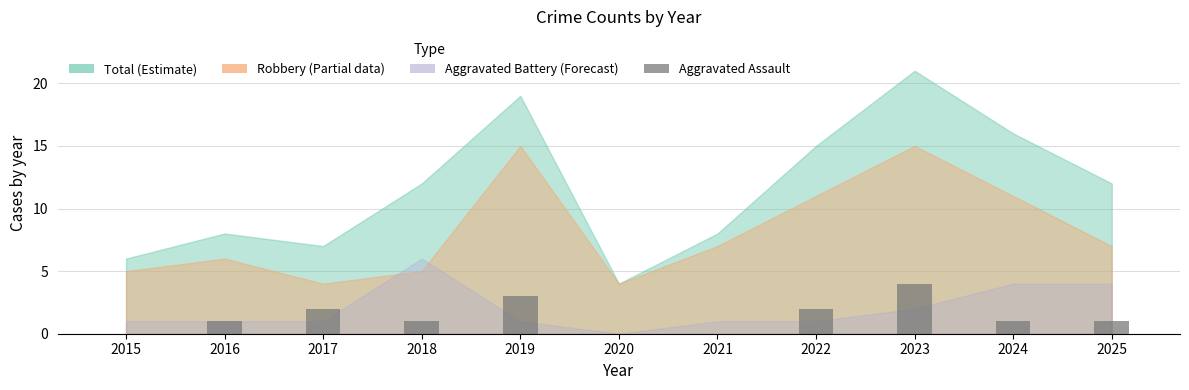

Count the number of data series in this chart.

1